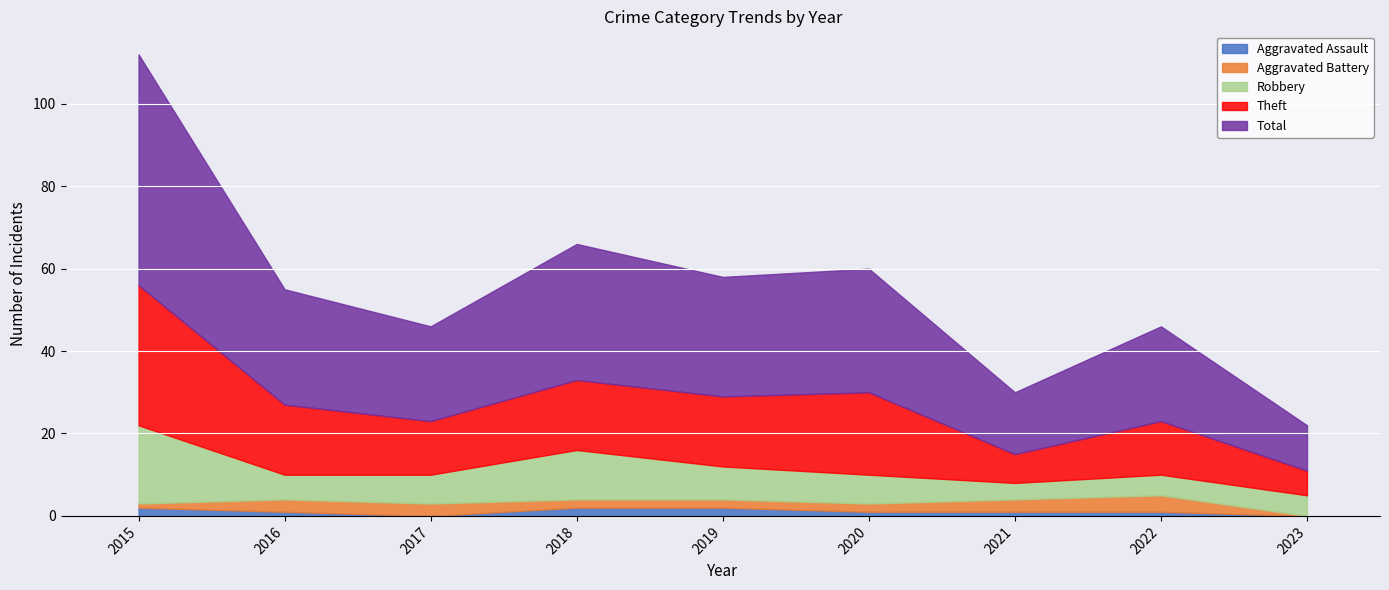

Does the chart display data point markers on the line(s)?

No